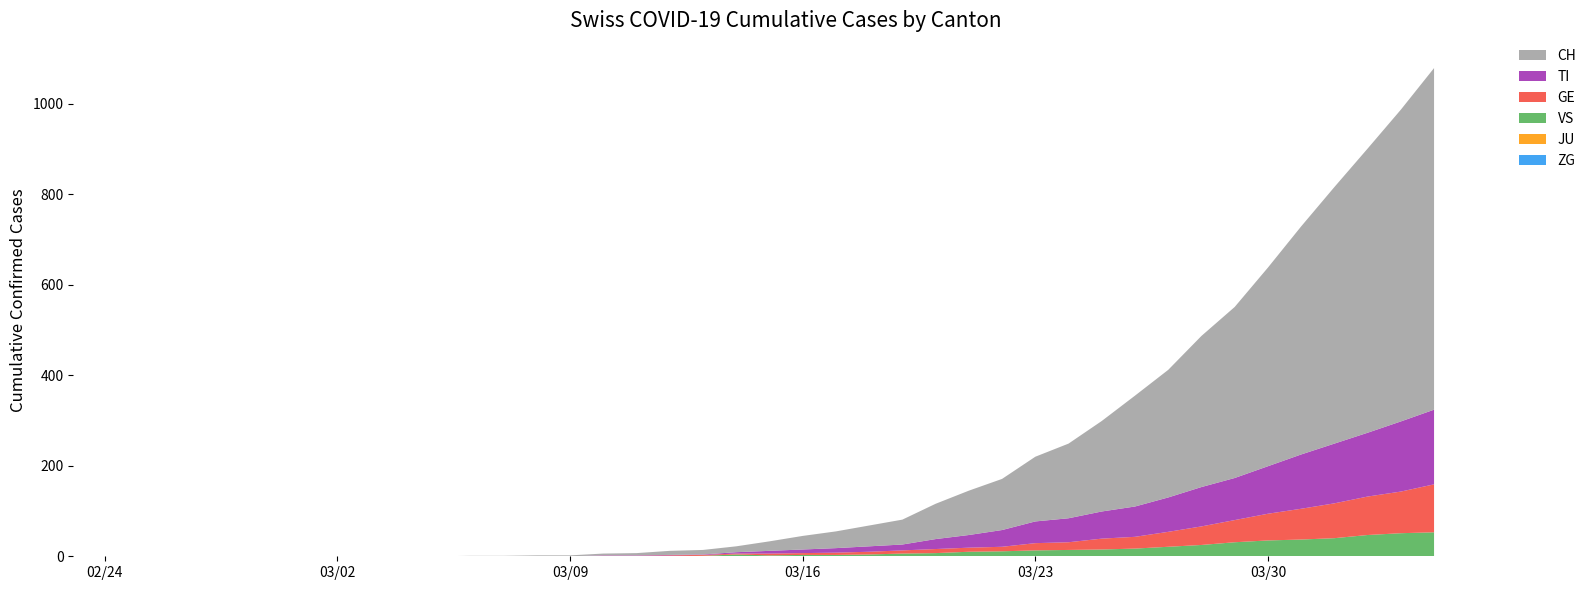

Reading right to left, transcribe all the data shown in this chart.

ZG: 2020-04-04=0	2020-04-03=0	2020-04-02=0	2020-04-01=0	2020-03-31=0	2020-03-30=0	2020-03-29=0	2020-03-28=0	2020-03-27=0	2020-03-26=0	2020-03-25=0	2020-03-24=0	2020-03-23=0	2020-03-22=0	2020-03-21=0	2020-03-20=0	2020-03-19=0	2020-03-18=0	2020-03-17=0	2020-03-16=0	2020-03-15=0	2020-03-14=0	2020-03-13=0	2020-03-12=0	2020-03-11=0	2020-03-10=0	2020-03-09=0	2020-03-08=0	2020-03-07=0	2020-03-06=0	2020-03-05=0	2020-03-04=0	2020-03-03=0	2020-03-02=0	2020-03-01=0	2020-02-29=0	2020-02-28=0	2020-02-27=0	2020-02-26=0	2020-02-25=0
JU: 2020-04-04=0	2020-04-03=0	2020-04-02=0	2020-04-01=0	2020-03-31=0	2020-03-30=0	2020-03-29=0	2020-03-28=0	2020-03-27=0	2020-03-26=0	2020-03-25=0	2020-03-24=0	2020-03-23=0	2020-03-22=0	2020-03-21=0	2020-03-20=0	2020-03-19=0	2020-03-18=0	2020-03-17=0	2020-03-16=0	2020-03-15=0	2020-03-14=0	2020-03-13=0	2020-03-12=0	2020-03-11=0	2020-03-10=0	2020-03-09=0	2020-03-08=0	2020-03-07=0	2020-03-06=0	2020-03-05=0	2020-03-04=0	2020-03-03=0	2020-03-02=0	2020-03-01=0	2020-02-29=0	2020-02-28=0	2020-02-27=0	2020-02-26=0	2020-02-25=0
VS: 2020-04-04=53	2020-04-03=51	2020-04-02=47	2020-04-01=40	2020-03-31=37	2020-03-30=35	2020-03-29=31	2020-03-28=25	2020-03-27=21	2020-03-26=17	2020-03-25=15	2020-03-24=14	2020-03-23=13	2020-03-22=11	2020-03-21=10	2020-03-20=7	2020-03-19=6	2020-03-18=4	2020-03-17=3	2020-03-16=3	2020-03-15=2	2020-03-14=4	2020-03-13=1	2020-03-12=0	2020-03-11=0	2020-03-10=0	2020-03-09=0	2020-03-08=0	2020-03-07=0	2020-03-06=0	2020-03-05=0	2020-03-04=0	2020-03-03=0	2020-03-02=0	2020-03-01=0	2020-02-29=0	2020-02-28=0	2020-02-27=0	2020-02-26=0	2020-02-25=0
GE: 2020-04-04=106	2020-04-03=92	2020-04-02=85	2020-04-01=77	2020-03-31=68	2020-03-30=59	2020-03-29=49	2020-03-28=41	2020-03-27=33	2020-03-26=26	2020-03-25=24	2020-03-24=17	2020-03-23=16	2020-03-22=10	2020-03-21=9	2020-03-20=9	2020-03-19=7	2020-03-18=6	2020-03-17=5	2020-03-16=4	2020-03-15=4	2020-03-14=2	2020-03-13=2	2020-03-12=2	2020-03-11=1	2020-03-10=1	2020-03-09=0	2020-03-08=0	2020-03-07=0	2020-03-06=0	2020-03-05=0	2020-03-04=0	2020-03-03=0	2020-03-02=0	2020-03-01=0	2020-02-29=0	2020-02-28=0	2020-02-27=0	2020-02-26=0	2020-02-25=0
TI: 2020-04-04=165	2020-04-03=155	2020-04-02=141	2020-04-01=132	2020-03-31=120	2020-03-30=105	2020-03-29=93	2020-03-28=87	2020-03-27=76	2020-03-26=67	2020-03-25=60	2020-03-24=53	2020-03-23=48	2020-03-22=37	2020-03-21=28	2020-03-20=22	2020-03-19=13	2020-03-18=12	2020-03-17=10	2020-03-16=8	2020-03-15=6	2020-03-14=3	2020-03-13=1	2020-03-12=1	2020-03-11=1	2020-03-10=1	2020-03-09=0	2020-03-08=0	2020-03-07=0	2020-03-06=0	2020-03-05=0	2020-03-04=0	2020-03-03=0	2020-03-02=0	2020-03-01=0	2020-02-29=0	2020-02-28=0	2020-02-27=0	2020-02-26=0	2020-02-25=0
CH: 2020-04-04=755	2020-04-03=689	2020-04-02=628	2020-04-01=567	2020-03-31=504	2020-03-30=439	2020-03-29=378	2020-03-28=334	2020-03-27=282	2020-03-26=245	2020-03-25=200	2020-03-24=165	2020-03-23=143	2020-03-22=113	2020-03-21=98	2020-03-20=78	2020-03-19=55	2020-03-18=46	2020-03-17=37	2020-03-16=30	2020-03-15=21	2020-03-14=13	2020-03-13=10	2020-03-12=9	2020-03-11=5	2020-03-10=4	2020-03-09=2	2020-03-08=2	2020-03-07=1	2020-03-06=1	2020-03-05=0	2020-03-04=0	2020-03-03=0	2020-03-02=0	2020-03-01=0	2020-02-29=0	2020-02-28=0	2020-02-27=0	2020-02-26=0	2020-02-25=0